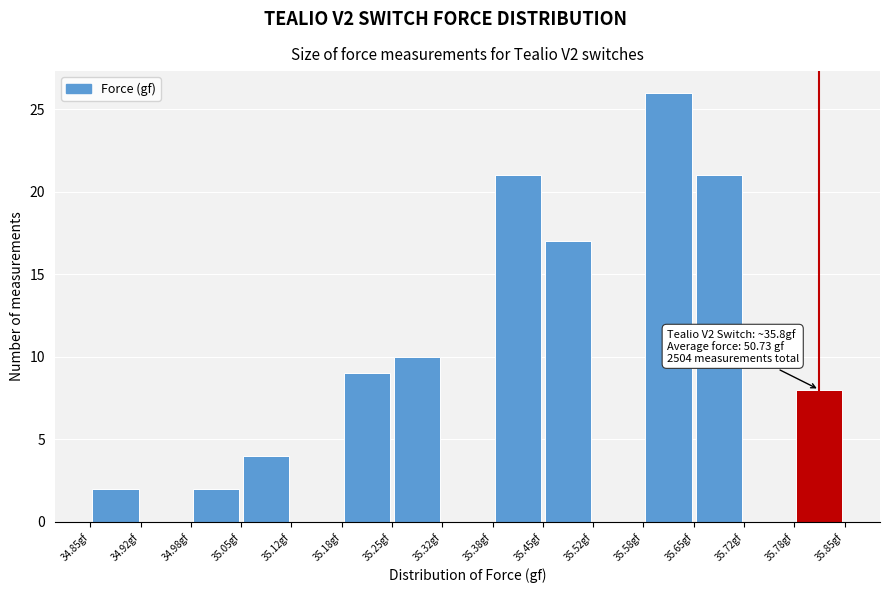

Over which range of the x-axis is the bar tallest?

35.58 to 35.65